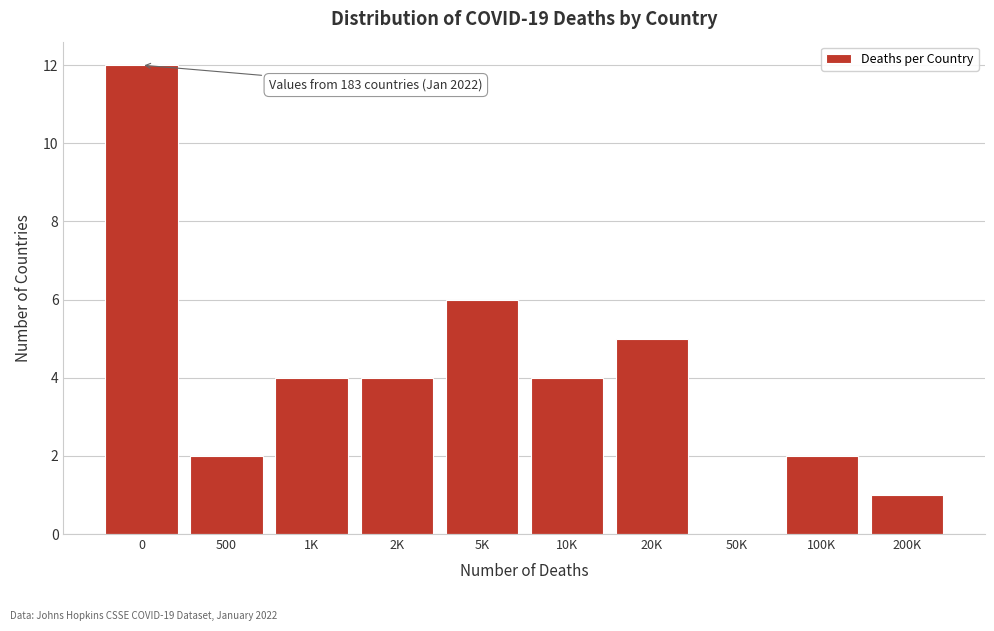

Reading right to left, list all the values displayed in this chart.

200K=1	100K=2	50K=0	20K=5	10K=4	5K=6	2K=4	1K=4	500=2	0=12